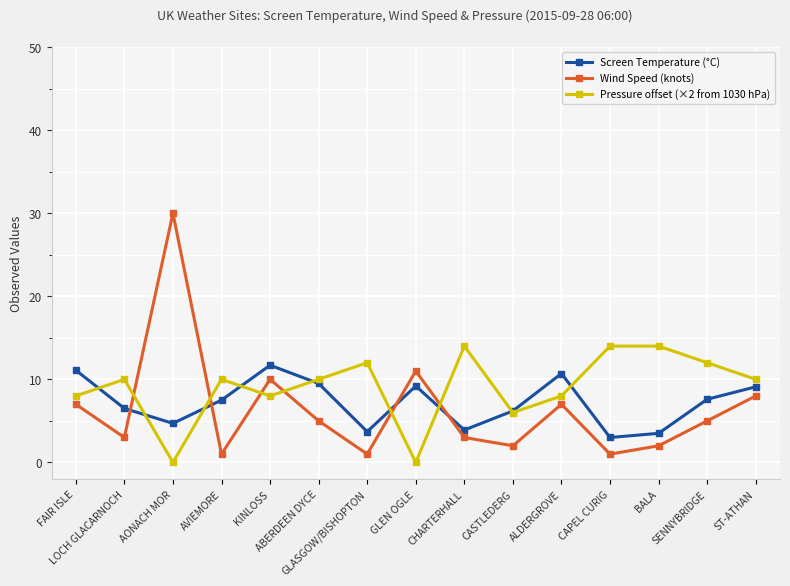

Which series has the widest spread of values?

Wind Speed (knots)